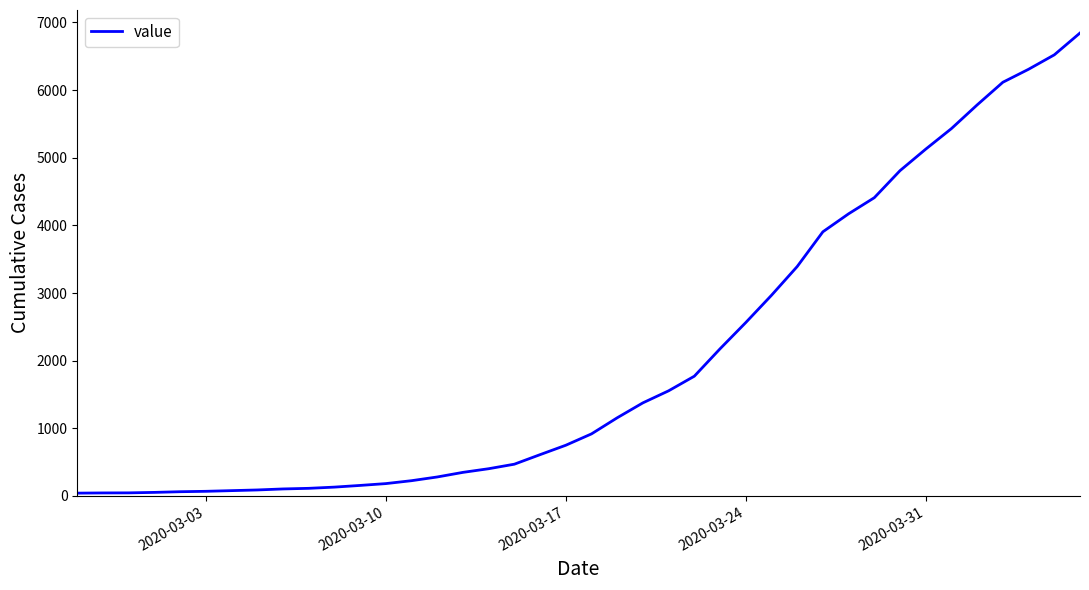

What is the greatest value displayed?

6844